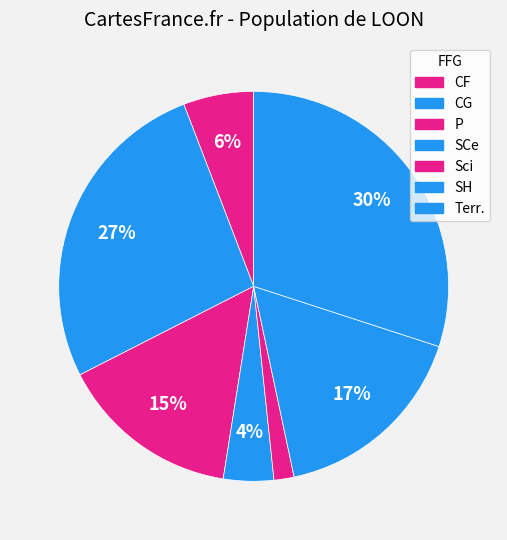

How many segments does this pie chart have?

7